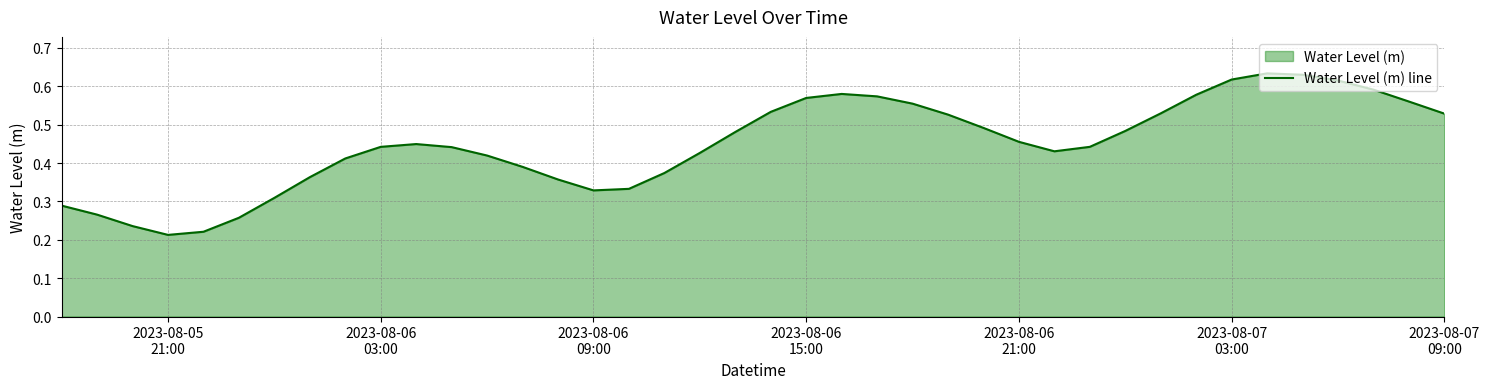

Reading left to right, list all the values displayed in this chart.

0.3	0.3	0.2	0.2	0.2	0.3	0.3	0.4	0.4	0.4	0.4	0.4	0.4	0.4	0.4	0.3	0.3	0.4	0.4	0.5	0.5	0.6	0.6	0.6	0.6	0.5	0.5	0.5	0.4	0.4	0.5	0.5	0.6	0.6	0.6	0.6	0.6	0.6	0.6	0.5